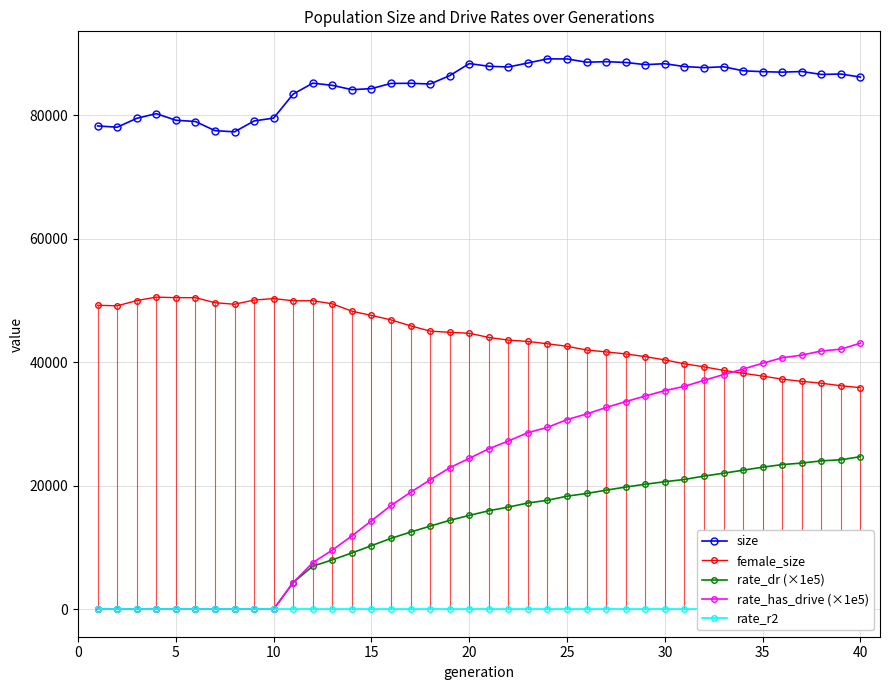

Reading right to left, list all the values displayed in this chart.

size: 86162.0	86657.0	86591.0	87066.0	86962.0	87037.0	87183.0	87835.0	87690.0	87869.0	88326.0	88180.0	88529.0	88659.0	88574.0	89098.0	89115.0	88442.0	87798.0	87915.0	88346.0	86394.0	85044.0	85155.0	85138.0	84291.0	84129.0	84825.0	85180.0	83411.0	79524.0	79058.0	77295.0	77491.0	78970.0	79177.0	80245.0	79485.0	78042.0	78258.0
female_size: 35874.0	36180.0	36596.0	36898.0	37254.0	37745.0	38202.0	38677.0	39244.0	39740.0	40367.0	40897.0	41337.0	41665.0	41973.0	42576.0	42981.0	43356.0	43573.0	44007.0	44681.0	44837.0	45027.0	45883.0	46855.0	47573.0	48253.0	49451.0	49953.0	49942.0	50296.0	50061.0	49381.0	49629.0	50447.0	50444.0	50535.0	49971.0	49125.0	49218.0
rate_dr (×1e5): 24701.0	24196.9	24019.2	23658.7	23419.8	22993.5	22510.0	22019.1	21556.0	21007.5	20644.6	20235.2	19779.6	19271.5	18740.3	18302.0	17632.9	17200.2	16532.1	15940.3	15187.4	14388.6	13444.5	12492.7	11467.7	10288.3	9110.6	7991.7	6963.3	4320.0	0.0	0.0	0.0	0.0	0.0	0.0	0.0	0.0	0.0	0.0
rate_has_drive (×1e5): 43089.2	42102.1	41812.7	41138.0	40711.8	39825.5	38887.5	37988.8	37056.9	36082.2	35393.3	34522.9	33620.6	32660.9	31613.1	30701.4	29447.5	28589.4	27231.8	25976.0	24425.8	22897.7	20949.7	18927.9	16798.9	14319.9	11867.3	9575.5	7526.3	4320.0	0.0	0.0	0.0	0.0	0.0	0.0	0.0	0.0	0.0	0.0
rate_r2: 0.0	0.0	0.0	0.0	0.0	0.0	0.0	0.0	0.0	0.0	0.0	0.0	0.0	0.0	0.0	0.0	0.0	0.0	0.0	0.0	0.0	0.0	0.0	0.0	0.0	0.0	0.0	0.0	0.0	0.0	0.0	0.0	0.0	0.0	0.0	0.0	0.0	0.0	0.0	0.0